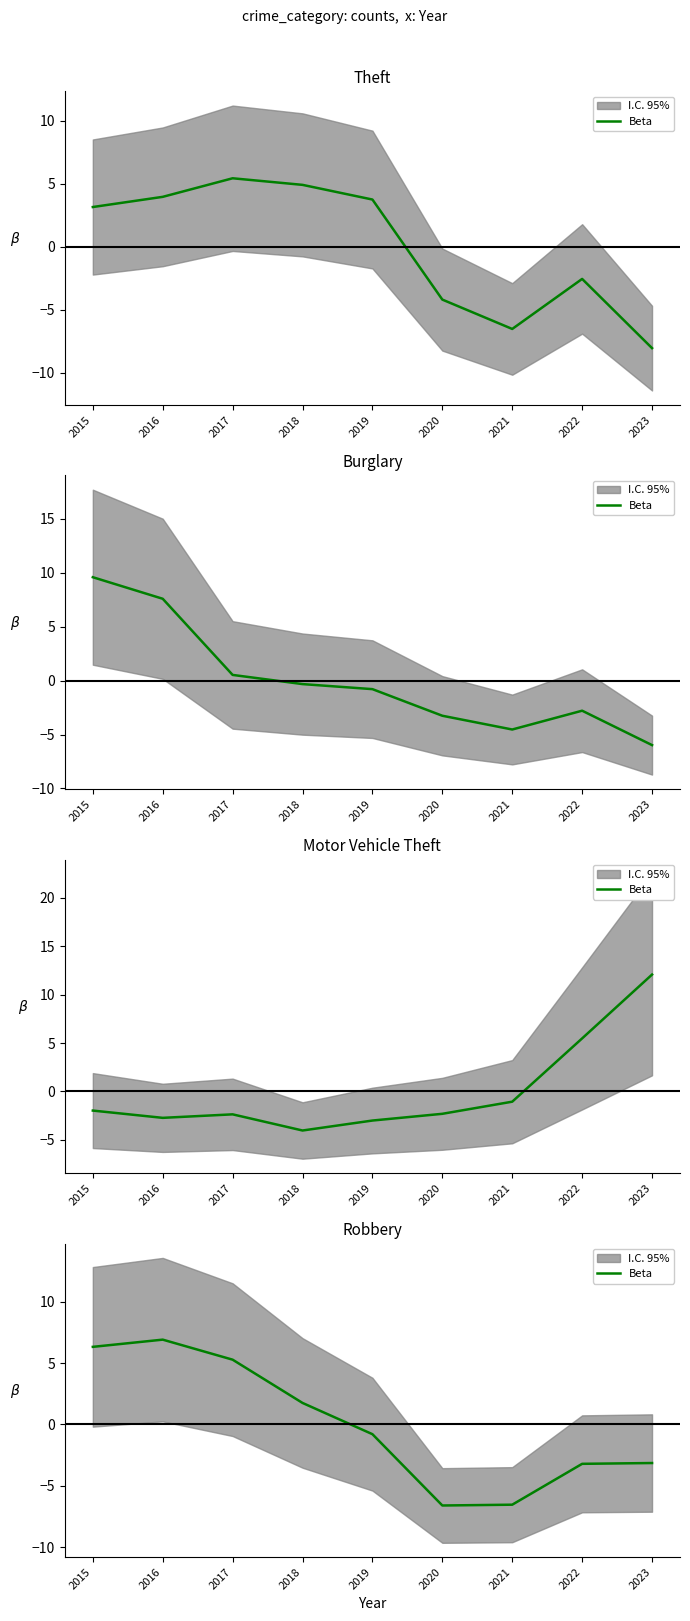

What is the change in value from 2017 to 2018?

-3.5